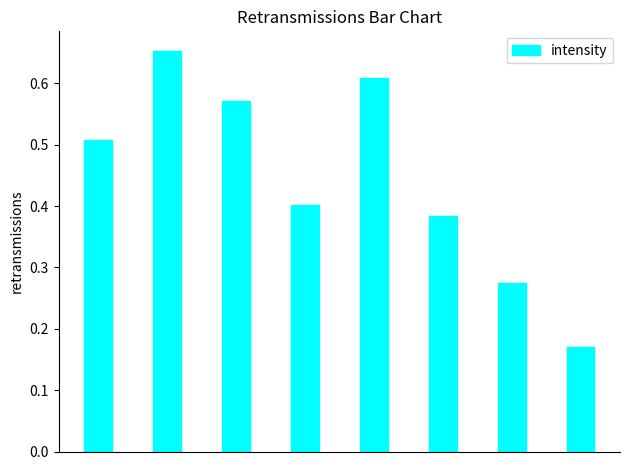

How many values are between 0 and 1?

8